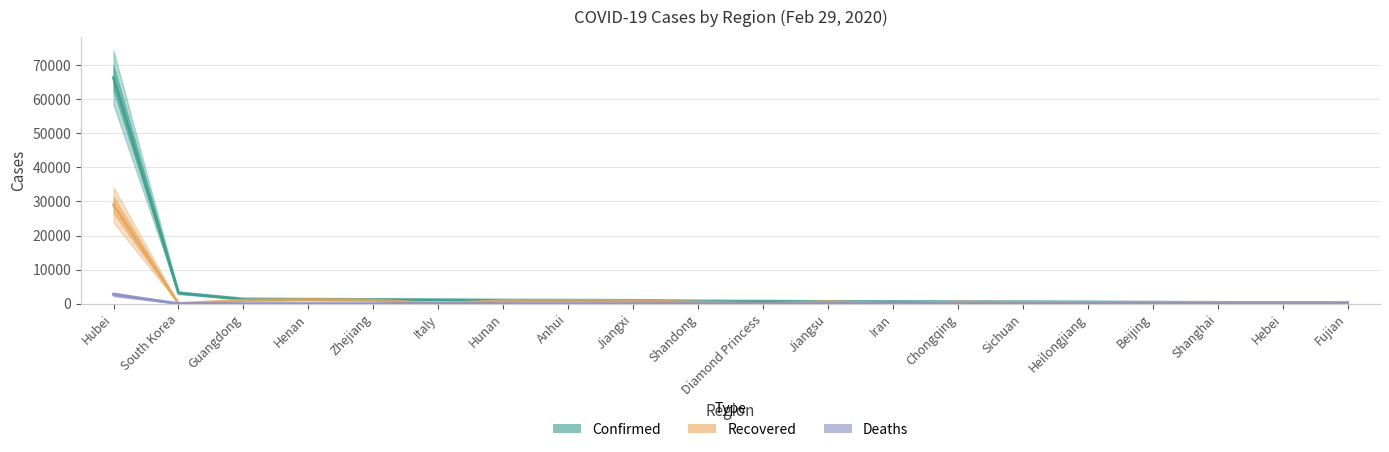

True or false: Recovered and Deaths cross at least once.

False